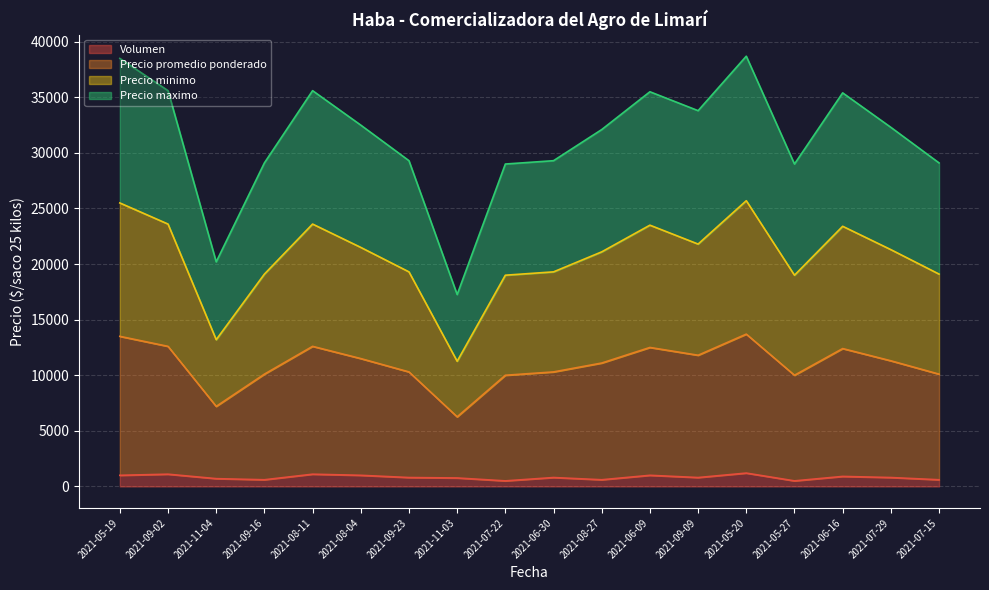

True or false: Precio maximo and Volumen cross at least once.

False